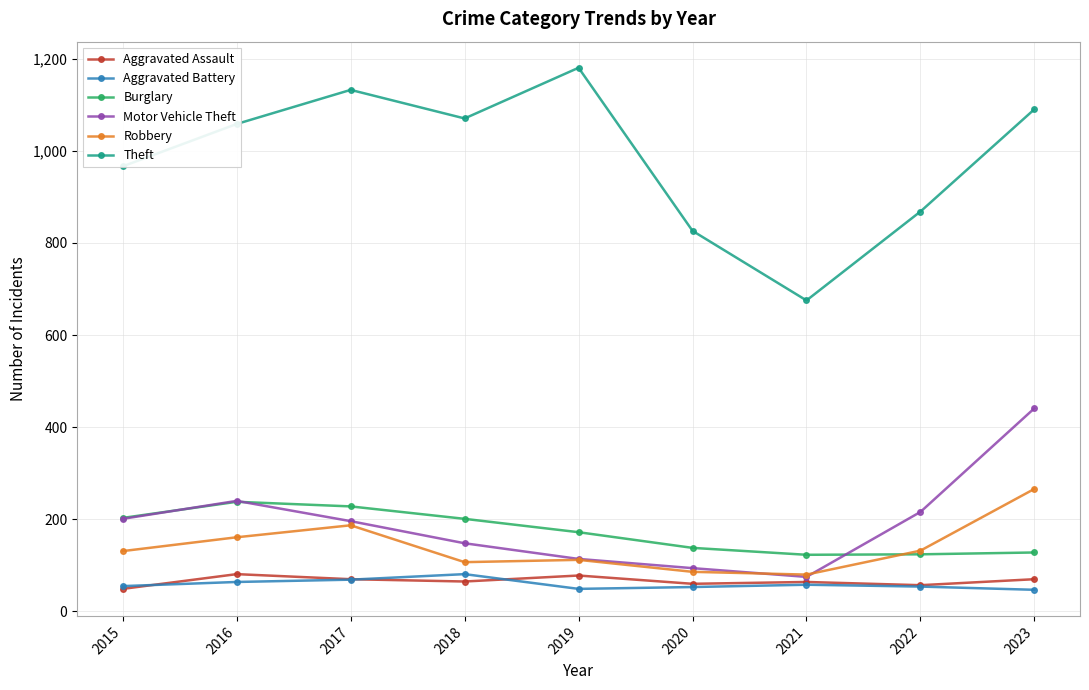

Is the value of Burglary at 2015 greater than the value of Robbery at 2015?

Yes